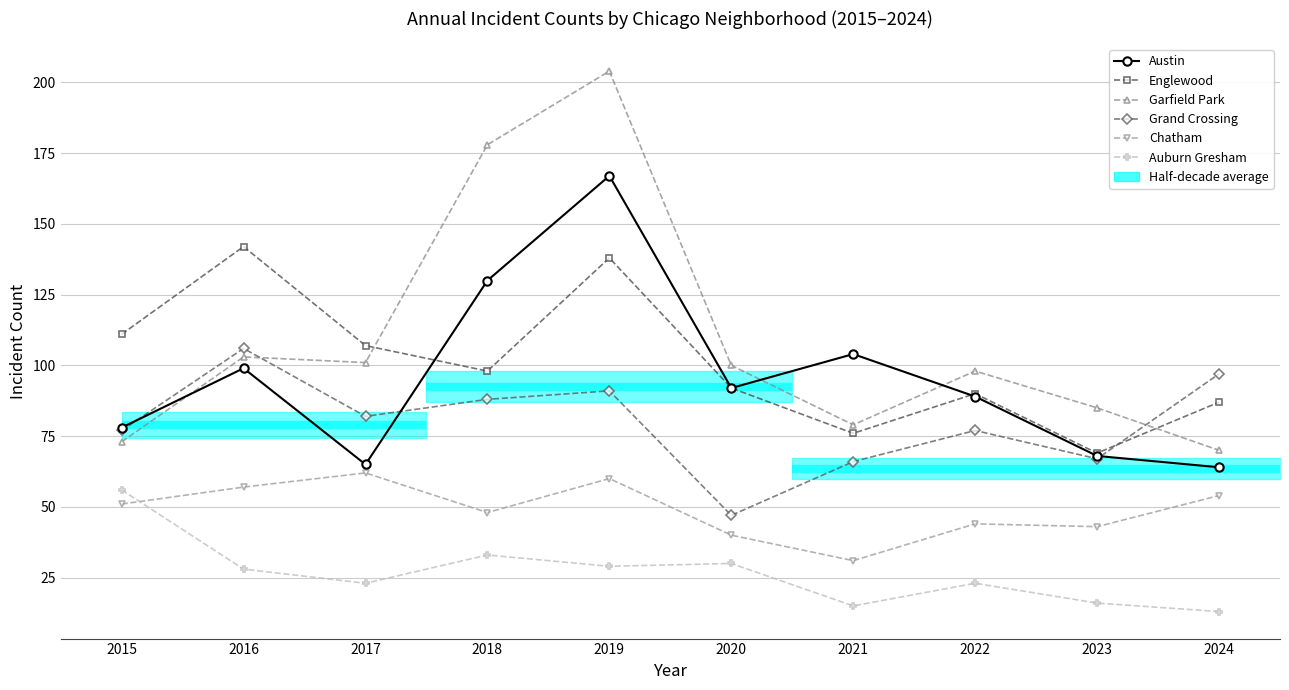

Rank the series at 2024 from lowest to highest value.

Auburn Gresham, Chatham, Austin, Garfield Park, Englewood, Grand Crossing